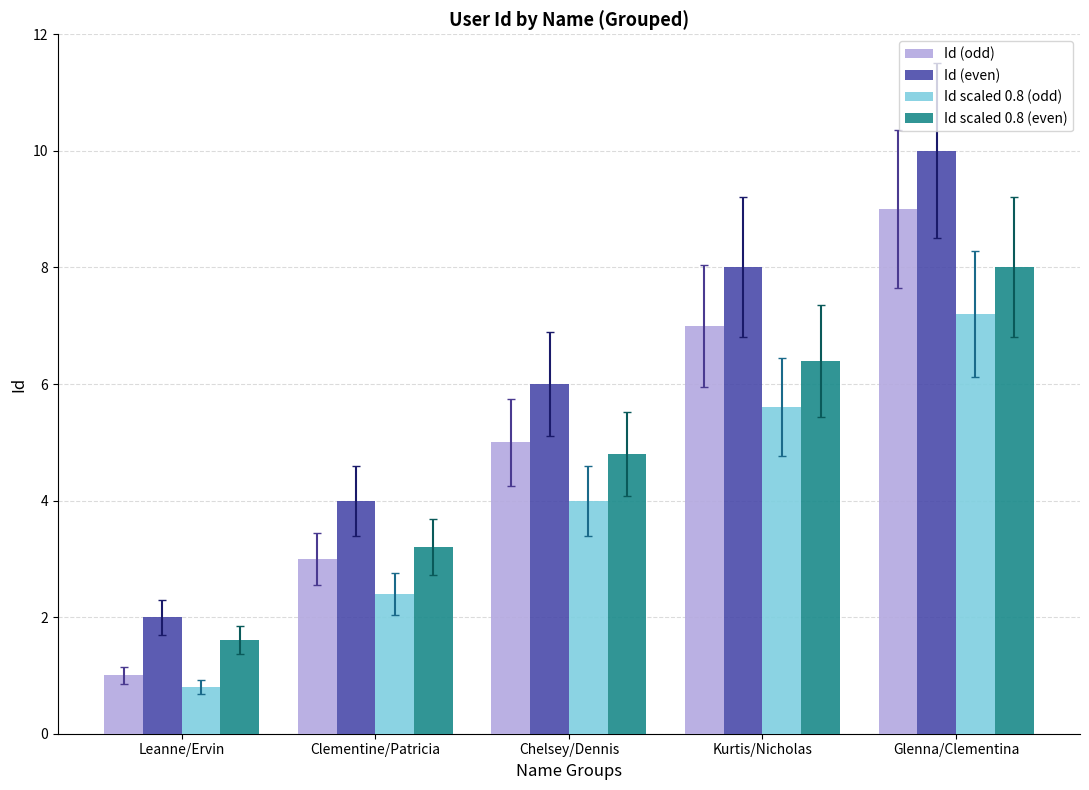

Rank the series at Glenna/Clementina from highest to lowest value.

Id (even), Id (odd), Id scaled 0.8 (even), Id scaled 0.8 (odd)